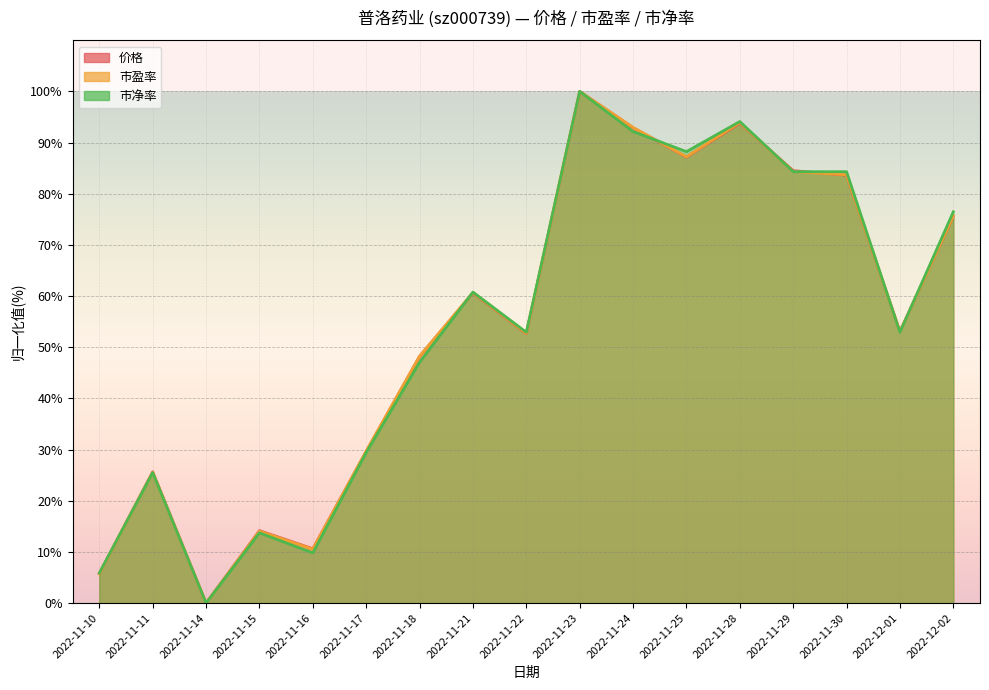

Count the number of categories in the chart.

17